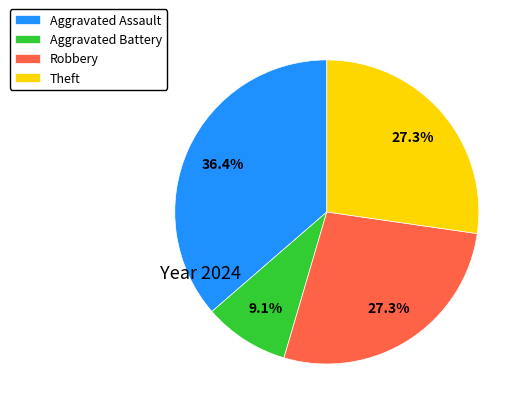

To the nearest percent, what portion does Theft represent?

27%